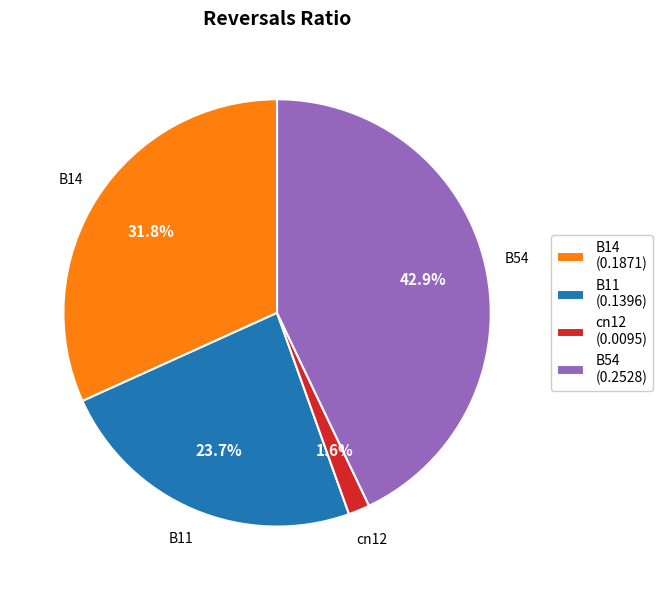

How many slices are in this pie chart?

4